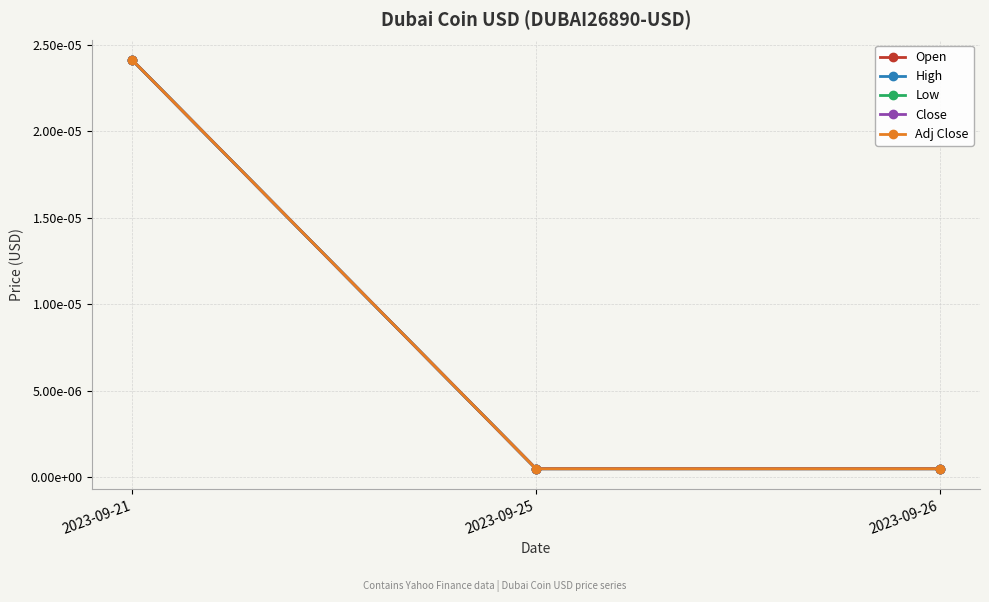

At which label is High closest to 0?

2023-09-25